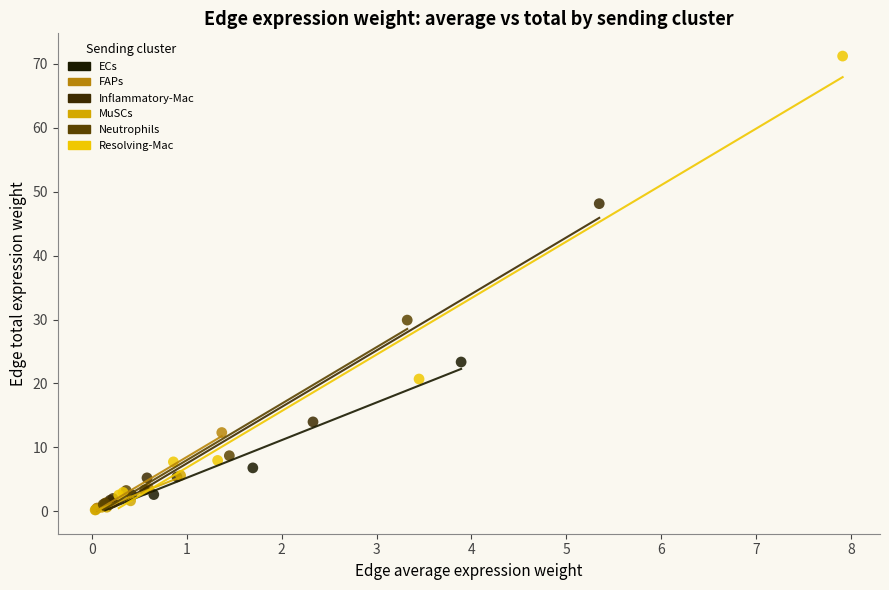

Which series has the largest Y range (max minus min)?

Resolving-Mac